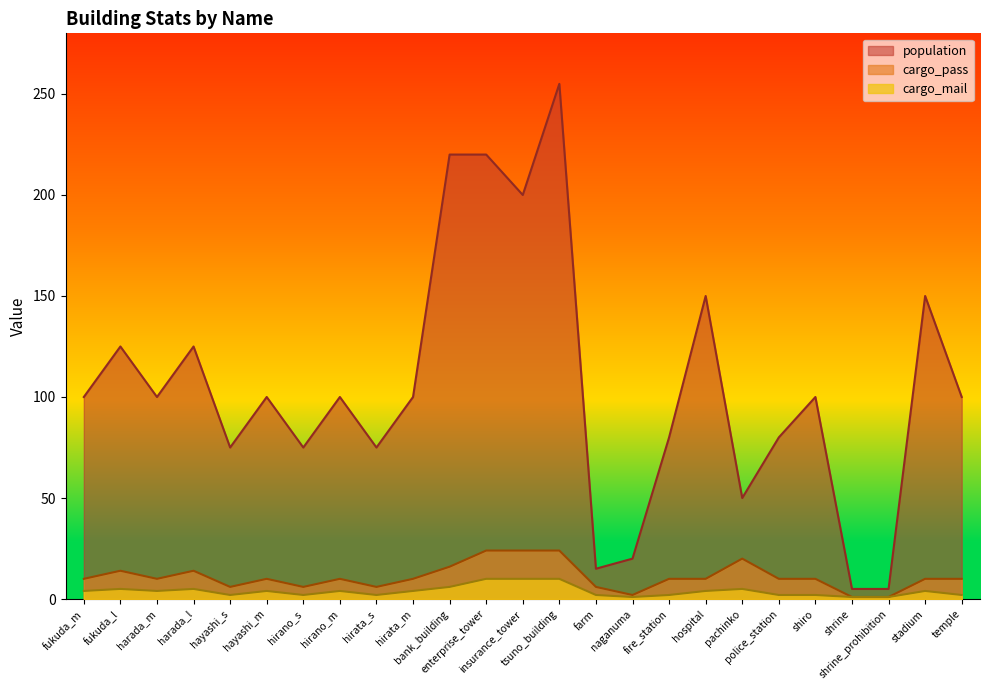

The value of cargo_pass at shrine is 1. True or false?

True